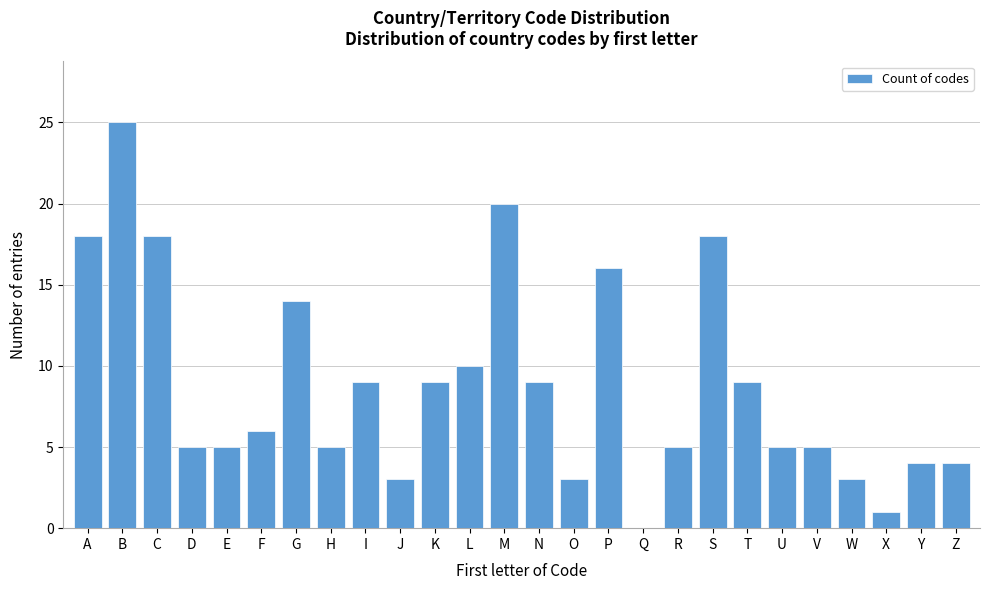

Reading left to right, extract all data points from this chart.

A=18	B=25	C=18	D=5	E=5	F=6	G=14	H=5	I=9	J=3	K=9	L=10	M=20	N=9	O=3	P=16	Q=0	R=5	S=18	T=9	U=5	V=5	W=3	X=1	Y=4	Z=4